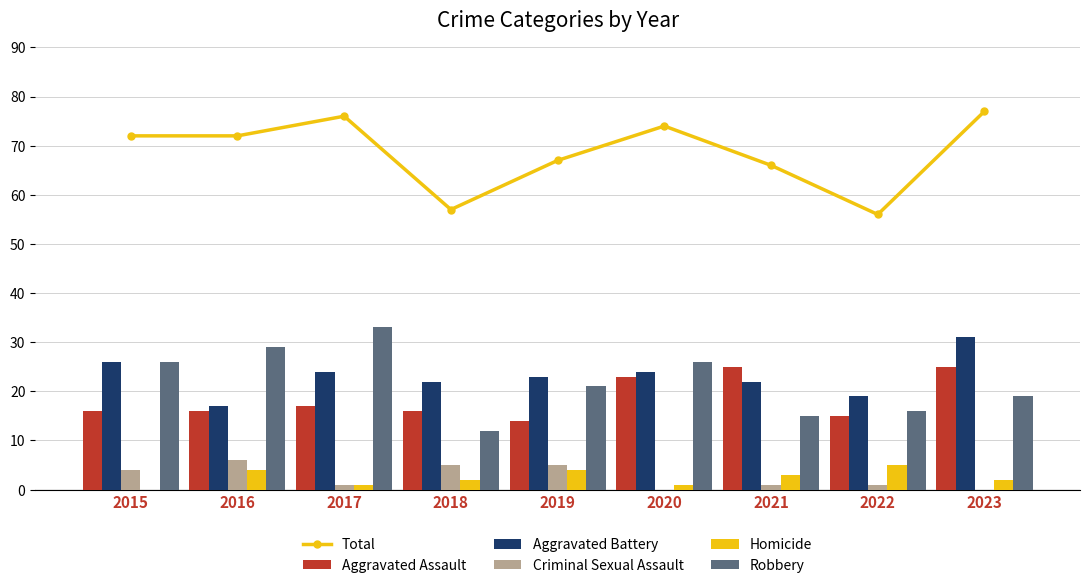

Reading left to right, extract all data points from this chart.

Total: 72	72	76	57	67	74	66	56	77
Aggravated Assault: 16	16	17	16	14	23	25	15	25
Aggravated Battery: 26	17	24	22	23	24	22	19	31
Criminal Sexual Assault: 4	6	1	5	5	0	1	1	0
Homicide: 0	4	1	2	4	1	3	5	2
Robbery: 26	29	33	12	21	26	15	16	19